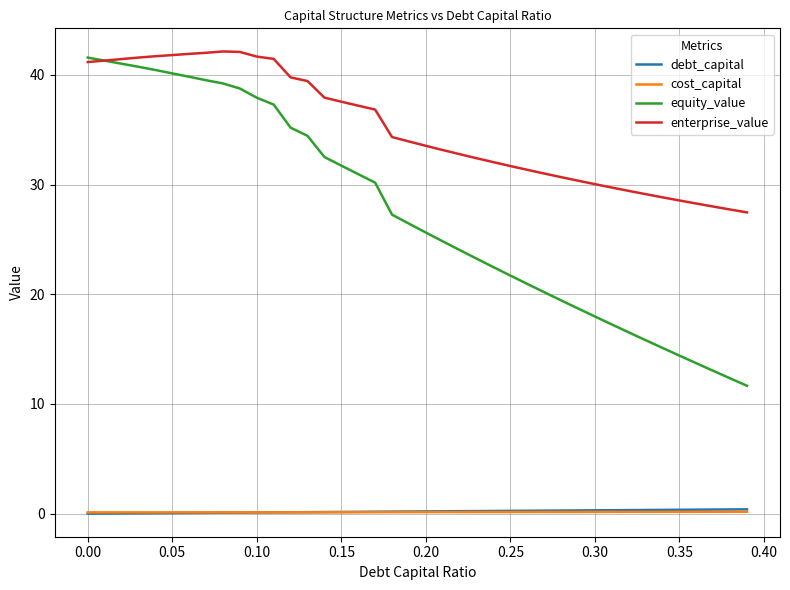

Which series has the largest range (max minus min)?

equity_value